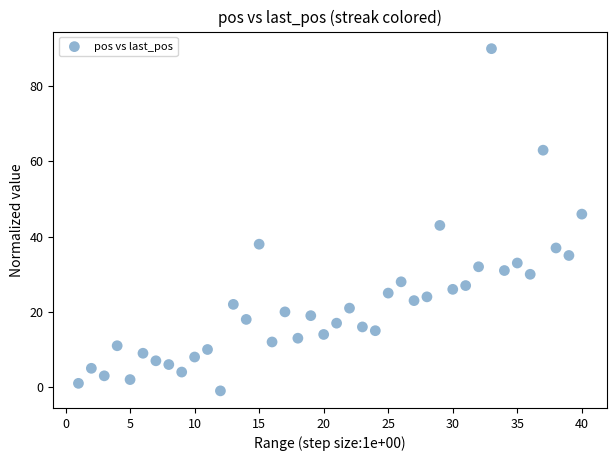

What is the range of Y values (max minus min)?

91